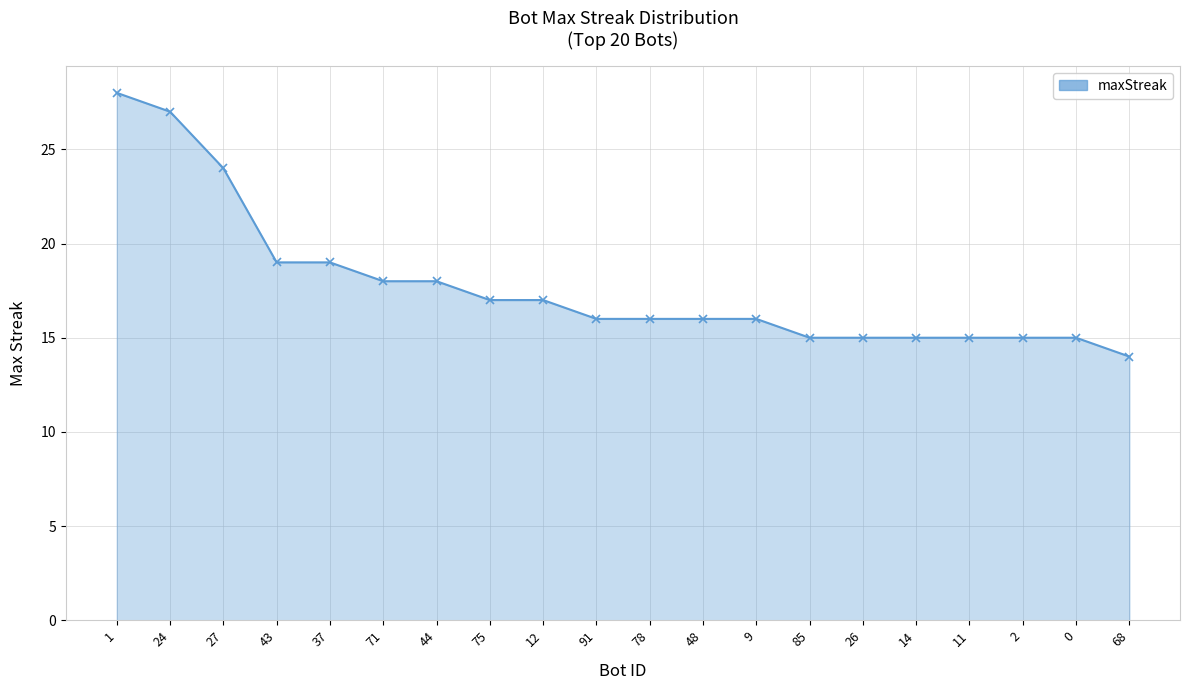

At which category does the chart reach its minimum across all series?

68